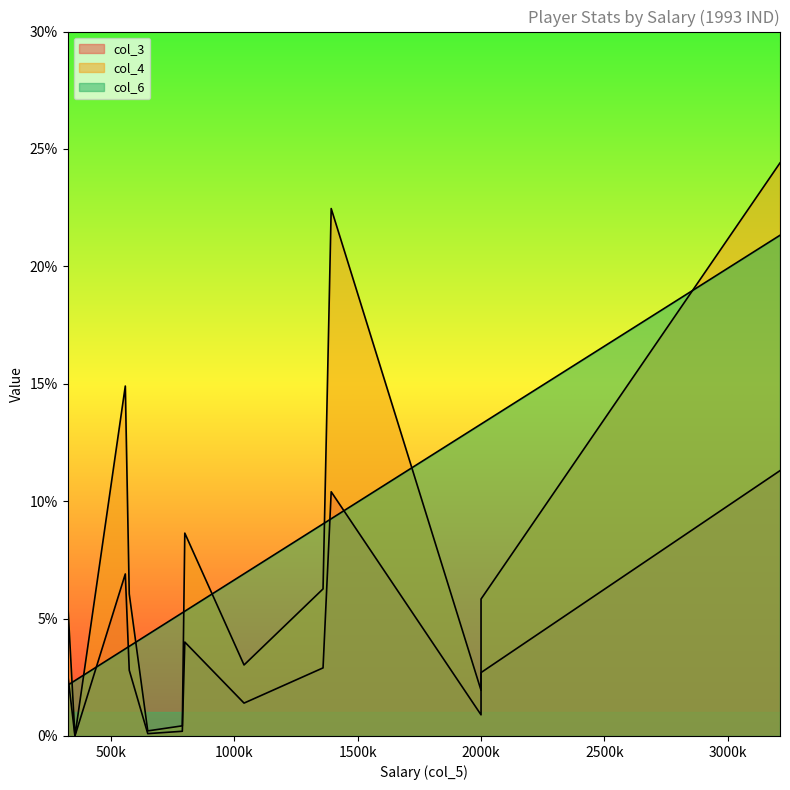

True or false: col_4 has a value of 0.0 at Sean Green.

True